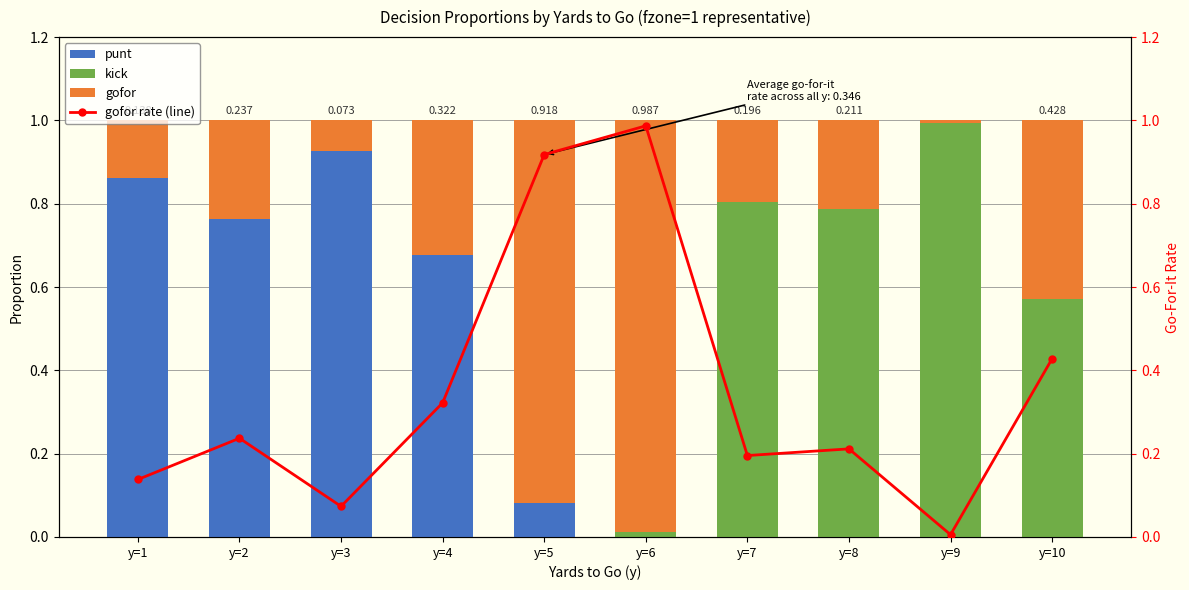

Rank the series at y=2 from highest to lowest value.

punt, gofor, gofor rate (line), kick